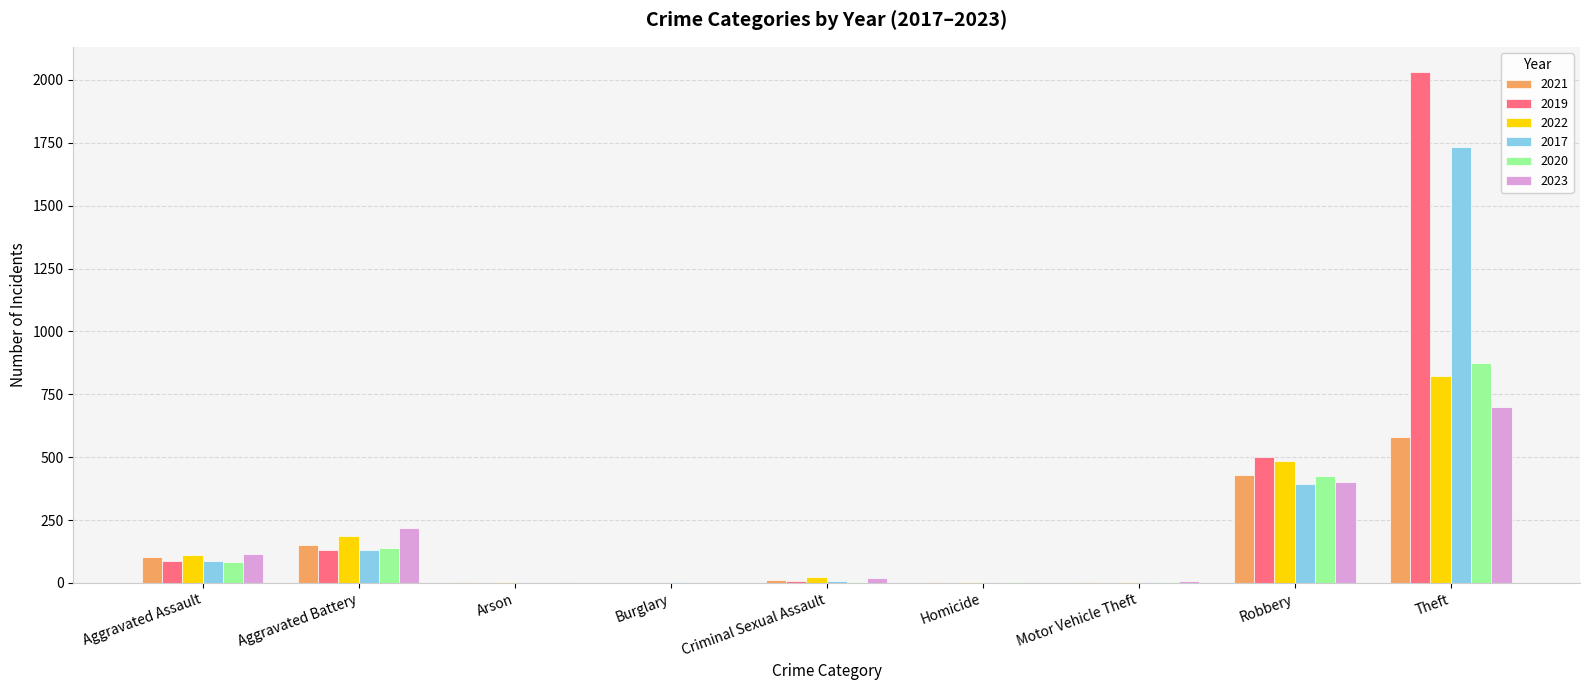

At which category does the chart reach its peak across all series?

Theft